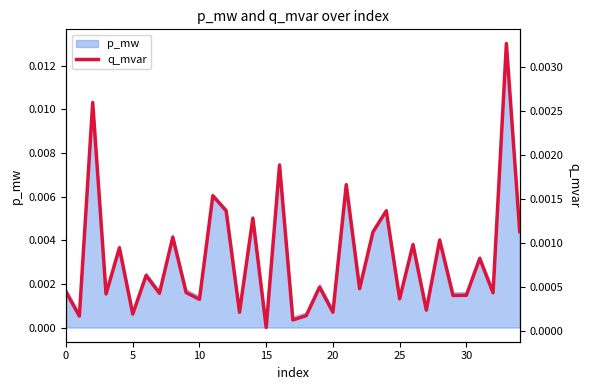

Which label corresponds to the smallest value in the chart?

15